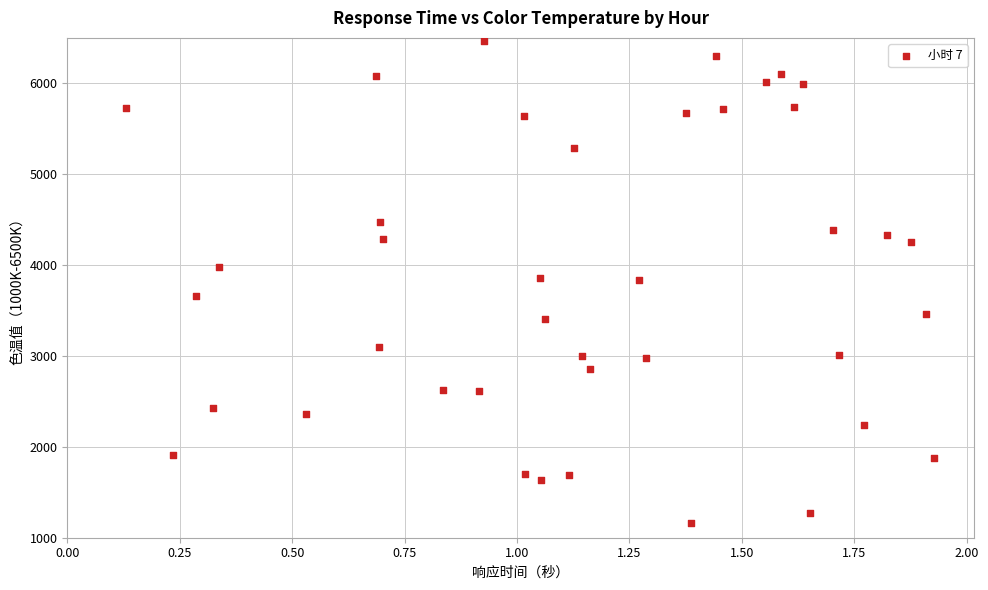

What is the range of Y values (max minus min)?

5306